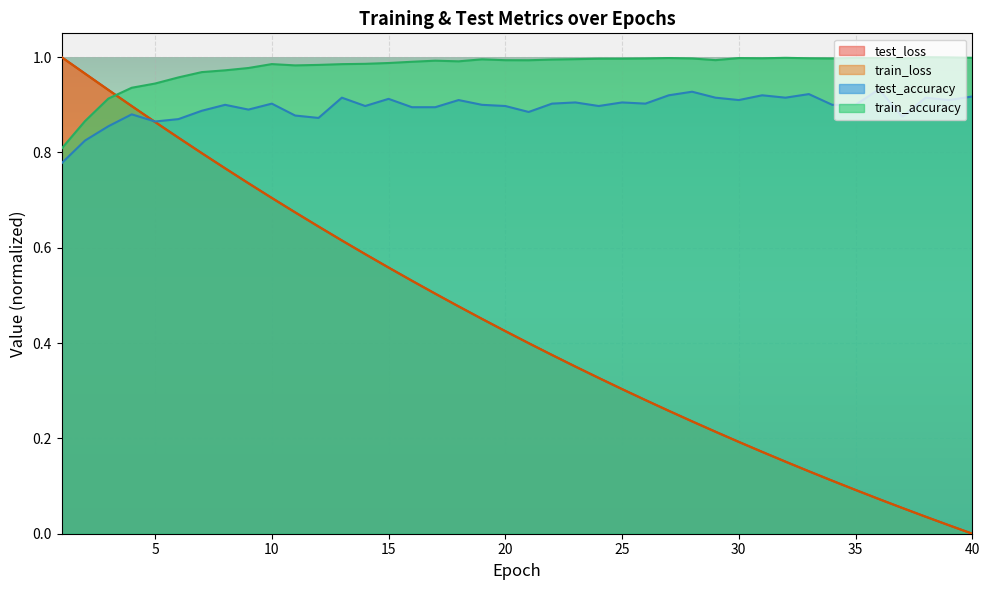

What is the value of the test_loss point at the 36th from the left?

0.1